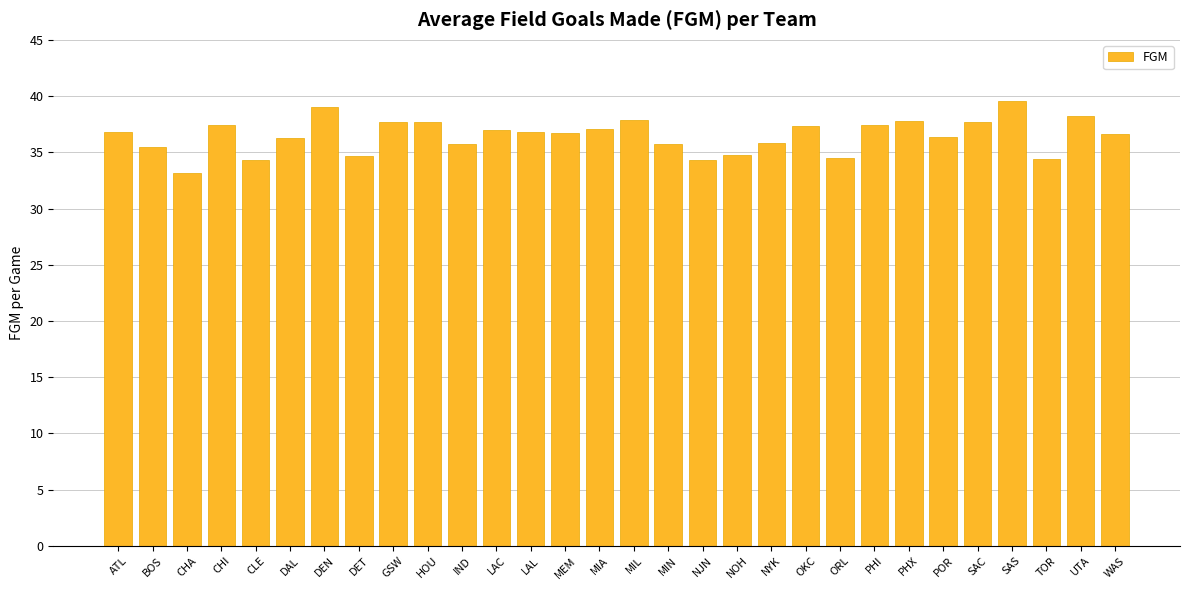

What is the change in value from CHI to POR?

-1.0